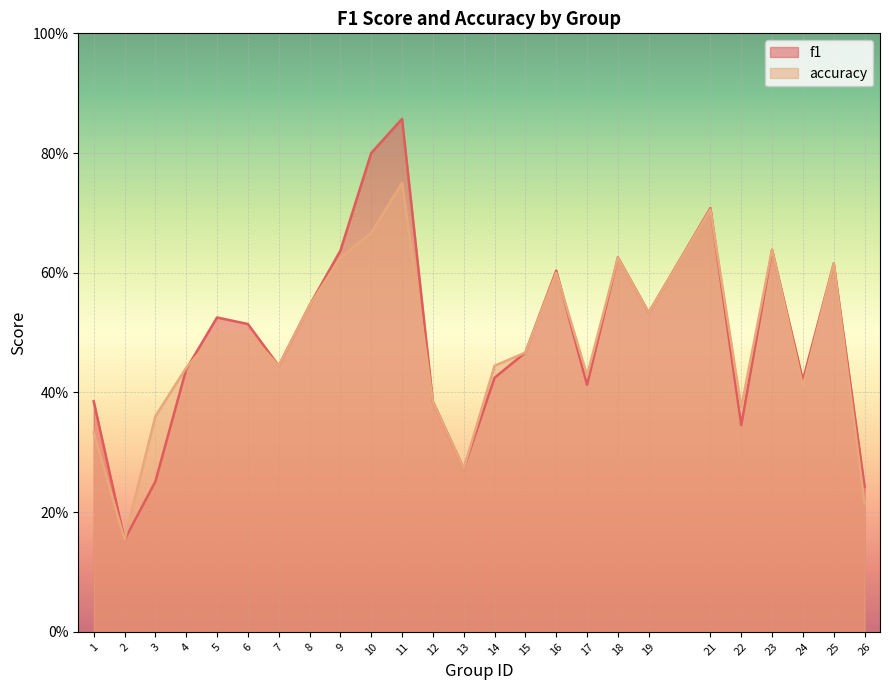

List the series in order of their peak value, highest first.

f1, accuracy